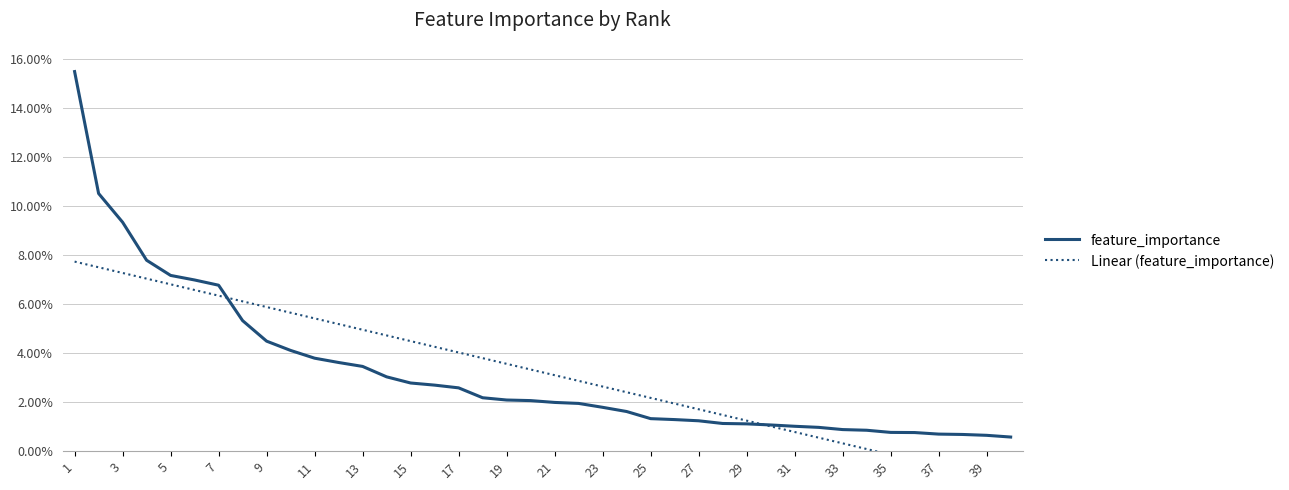

The feature_importance series shows 0.0 at 35. True or false?

False